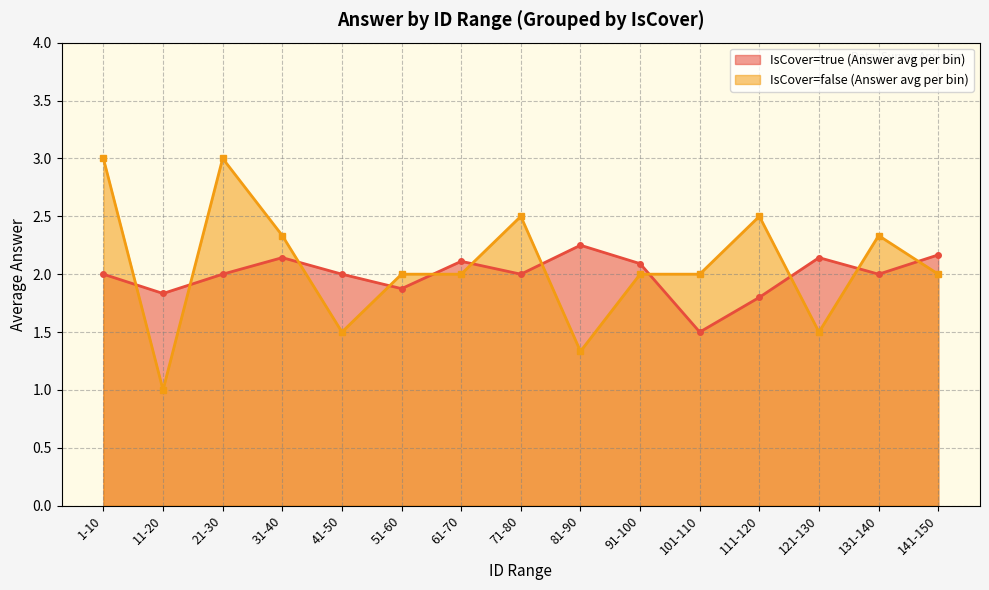

Reading right to left, extract all data points from this chart.

IsCover=true (Answer avg per bin): 2.2	2.0	2.1	1.8	1.5	2.1	2.2	2.0	2.1	1.9	2.0	2.1	2.0	1.8	2.0
IsCover=false (Answer avg per bin): 2.0	2.3	1.5	2.5	2.0	2.0	1.3	2.5	2.0	2.0	1.5	2.3	3.0	1.0	3.0